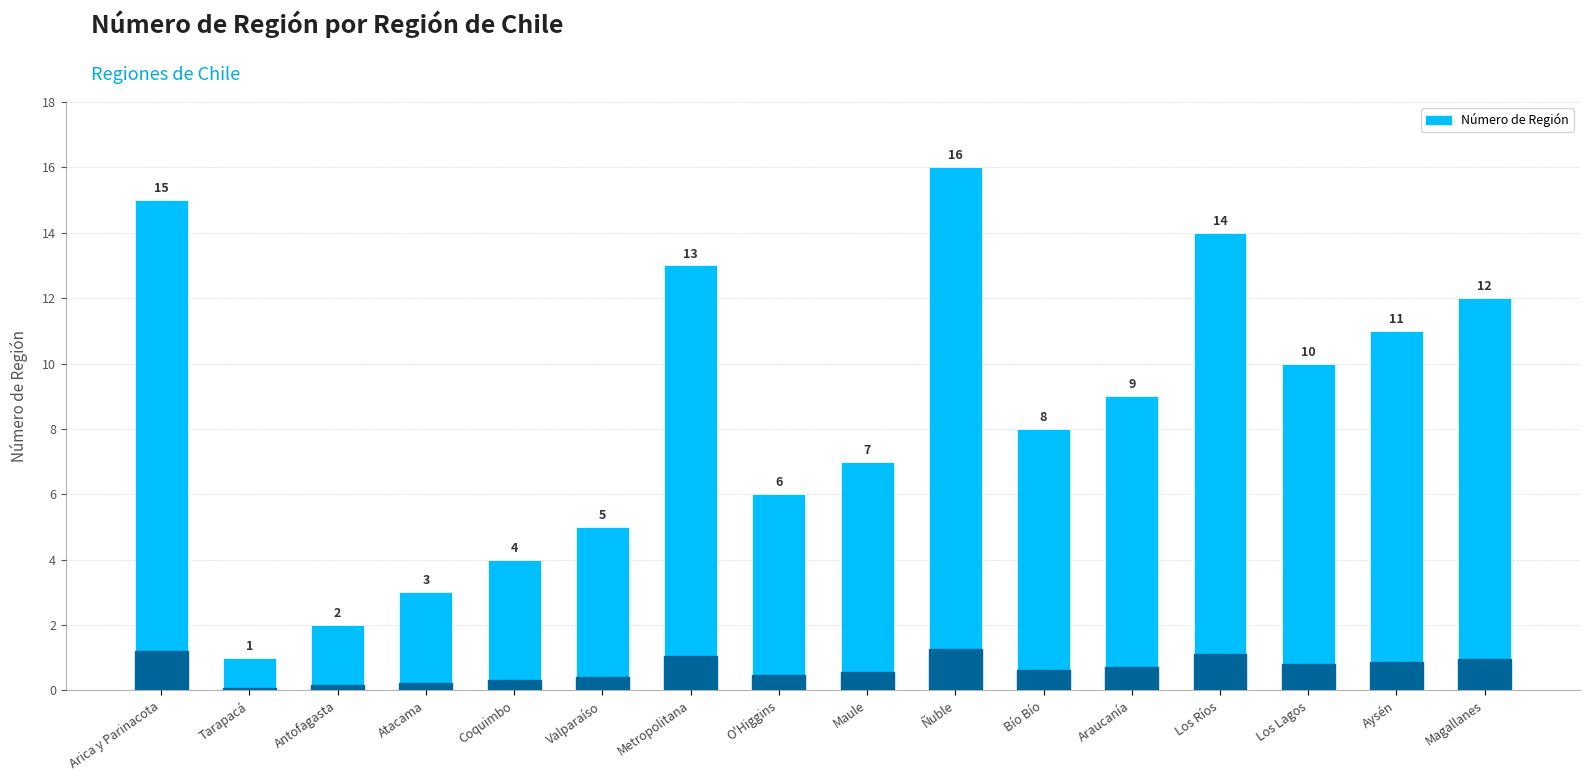

Rank the categories by value from highest to lowest.

Ñuble, Arica y Parinacota, Los Ríos, Metropolitana, Magallanes, Aysén, Los Lagos, Araucanía, Bío Bío, Maule, O'Higgins, Valparaíso, Coquimbo, Atacama, Antofagasta, Tarapacá